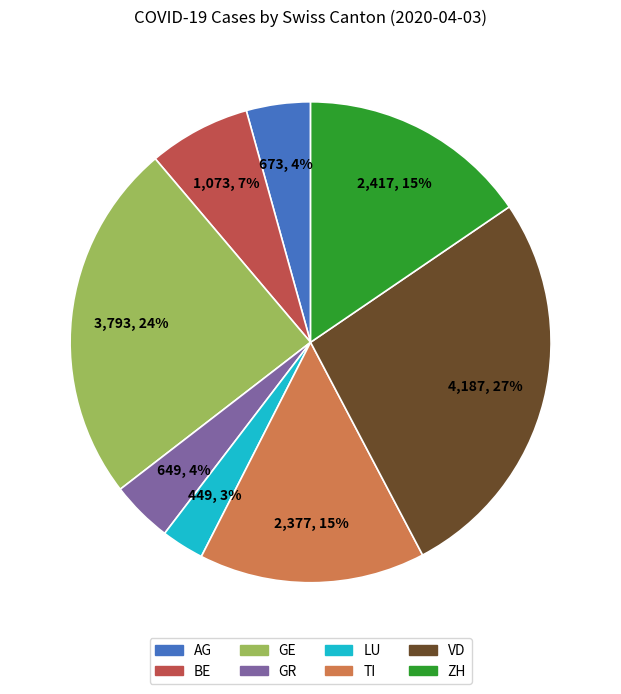

What is the largest slice in the pie chart?

VD